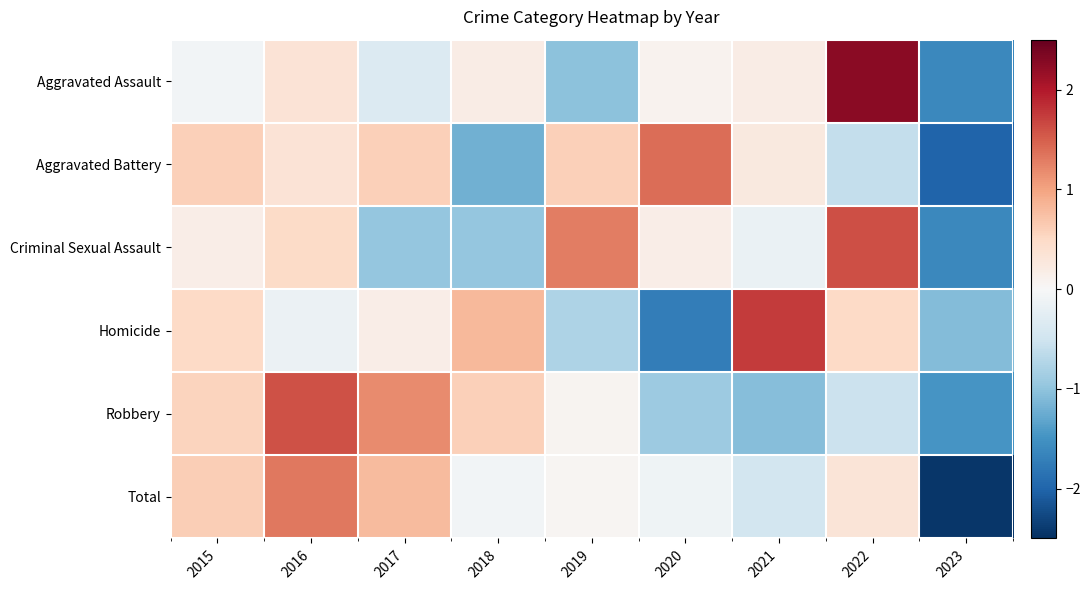

At 2023, list the series in order from smallest to largest.

Total, Aggravated Battery, Criminal Sexual Assault, Aggravated Assault, Robbery, Homicide